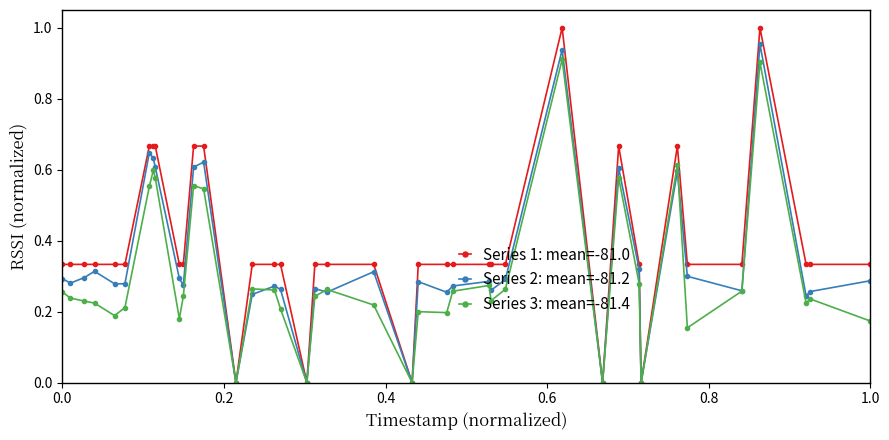

List the series in order of their peak value, lowest first.

Series 3: mean=-81.4, Series 2: mean=-81.2, Series 1: mean=-81.0